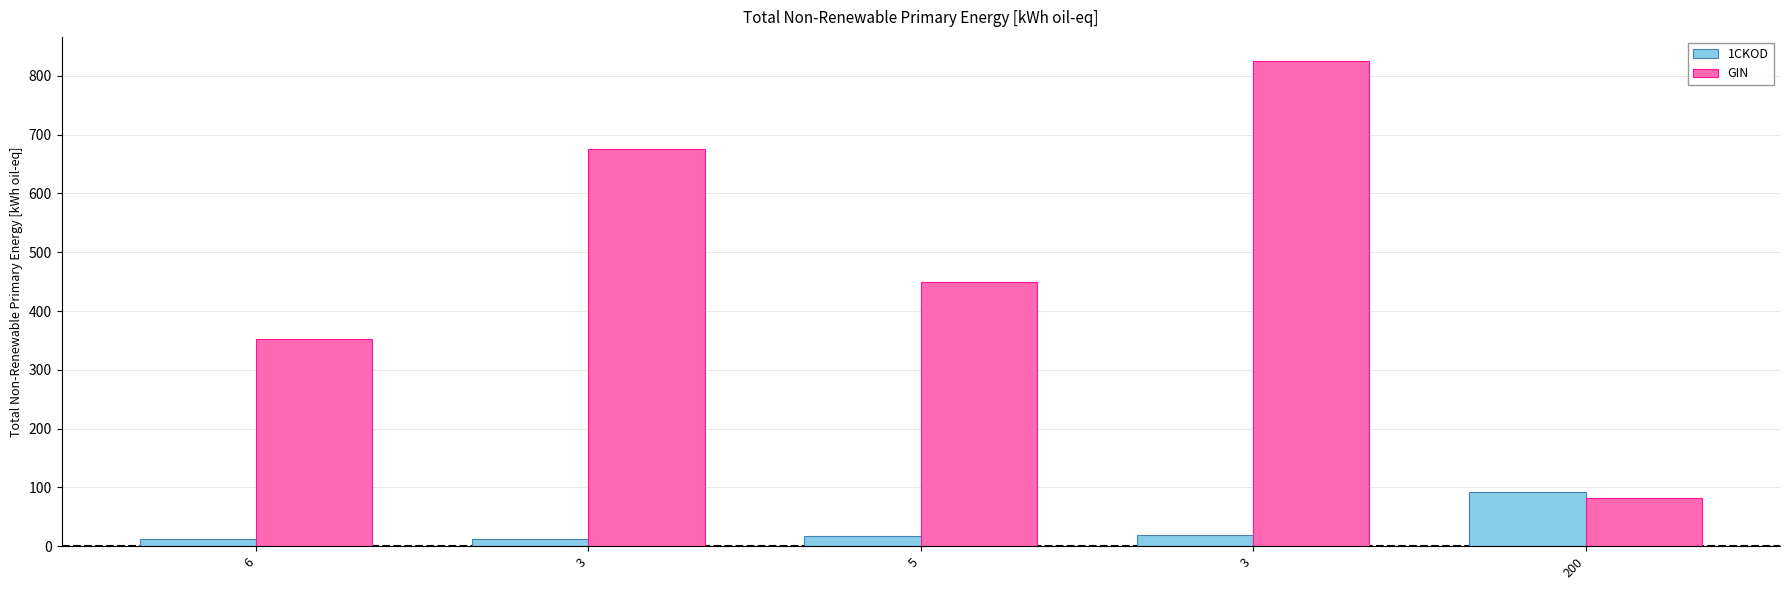

Which series has the largest total across all categories?

GIN